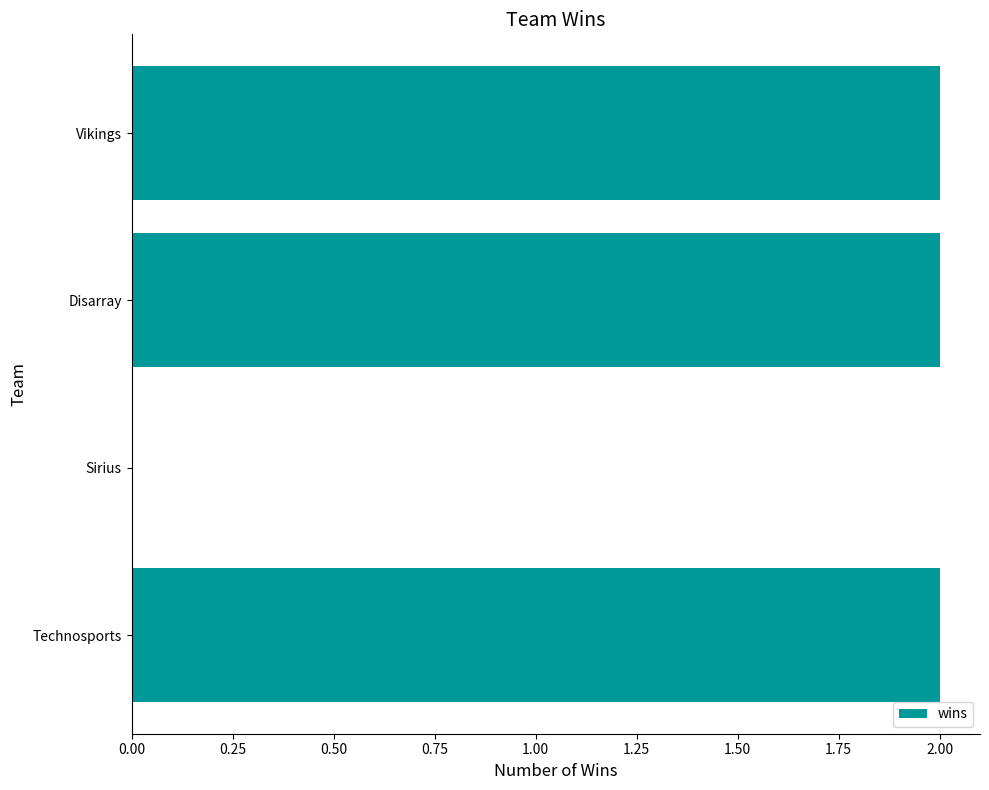

Which has a higher value, Sirius or Disarray?

Disarray